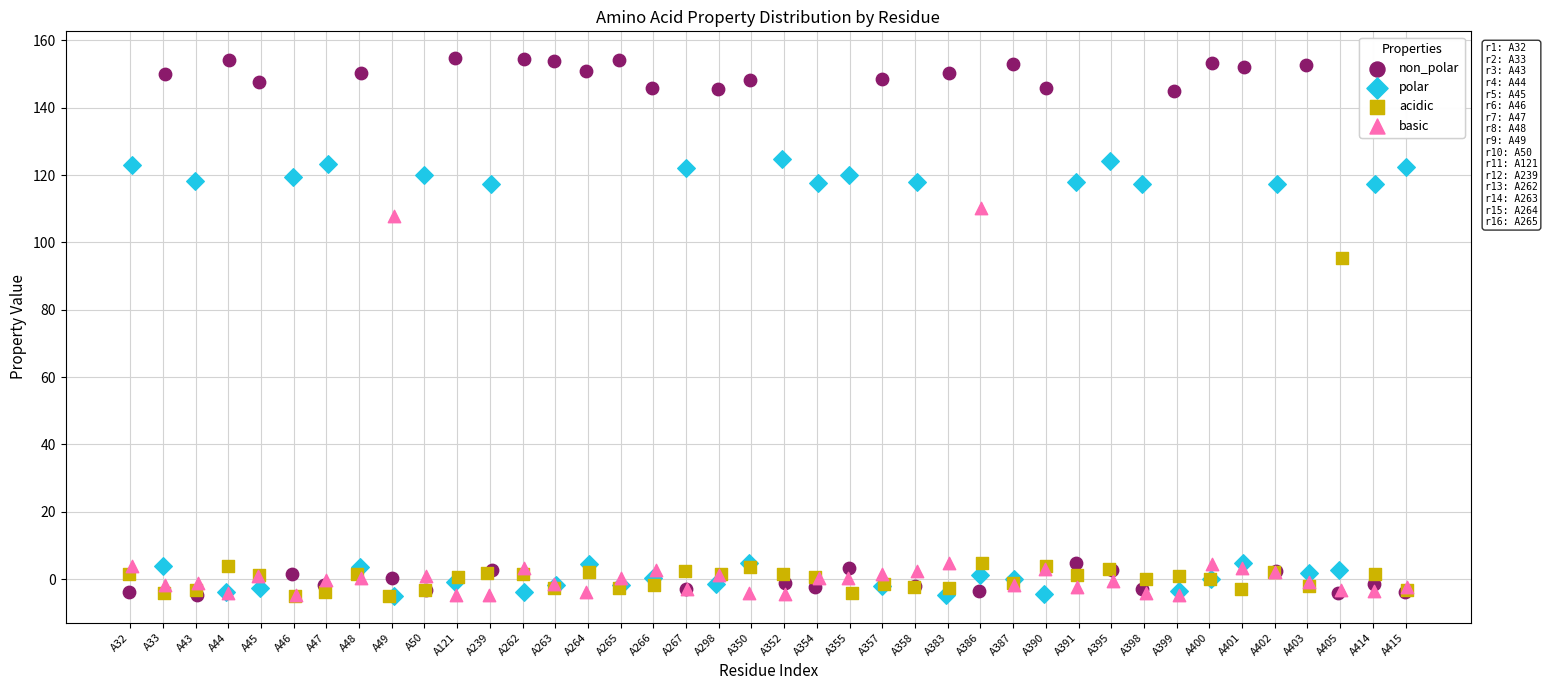

Which series has the widest spread of Y values?

non_polar